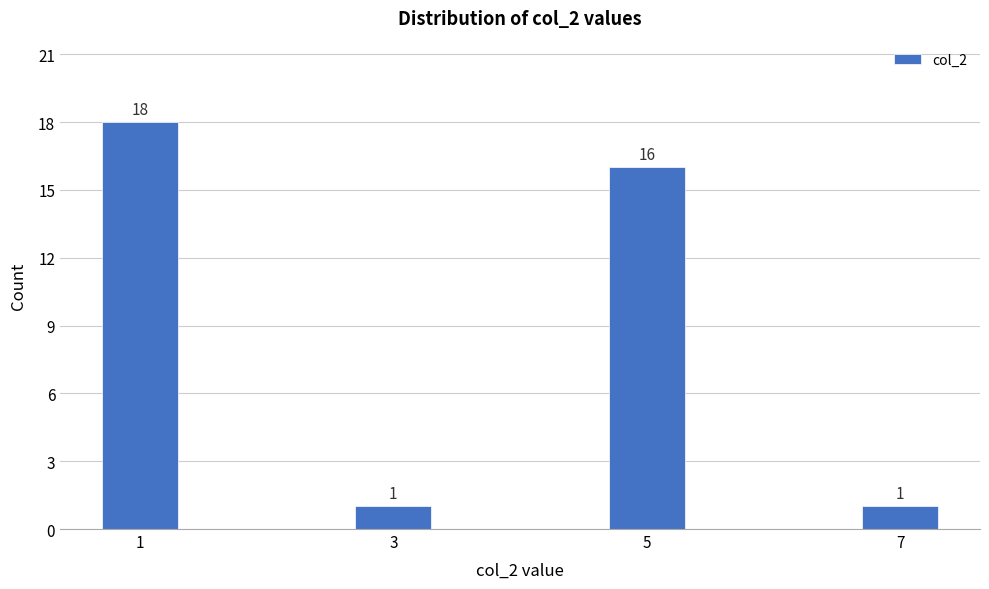

Reading left to right, transcribe all the data shown in this chart.

18	1	16	1